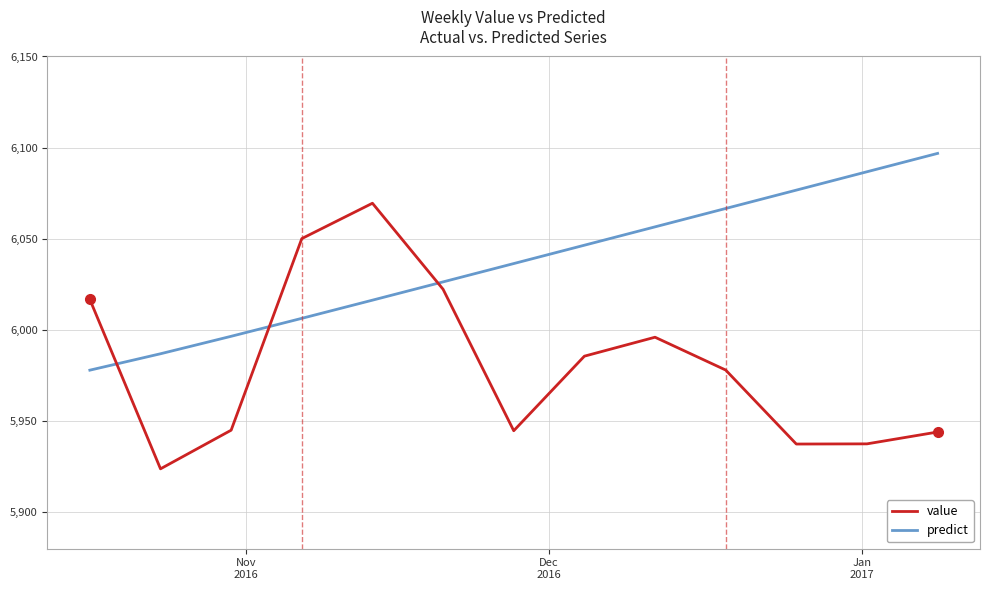

What is the lowest value of the value series?

5923.8